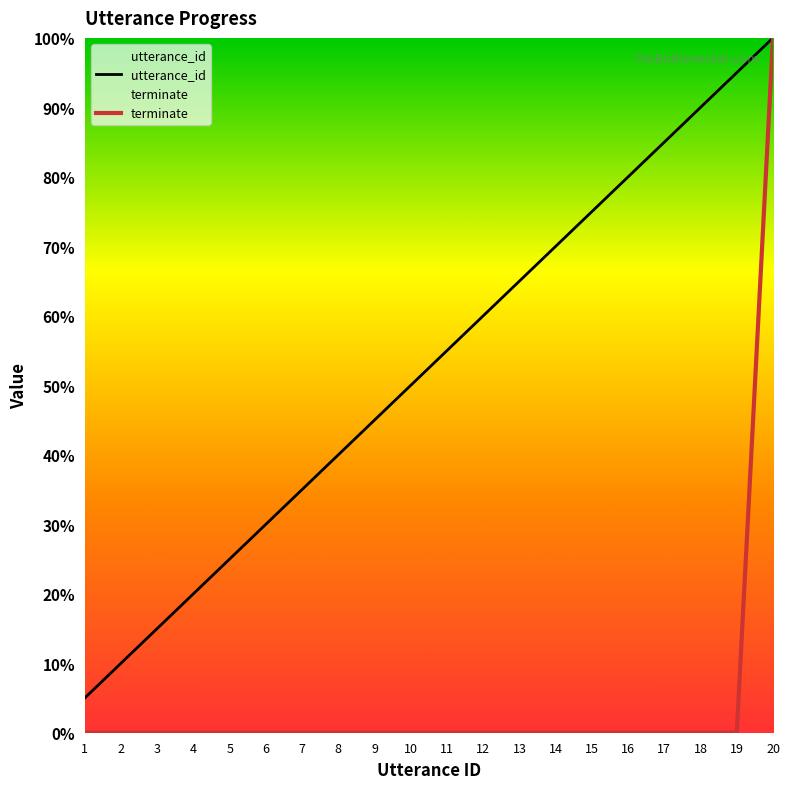

True or false: terminate and utterance_id intersect in this chart.

False